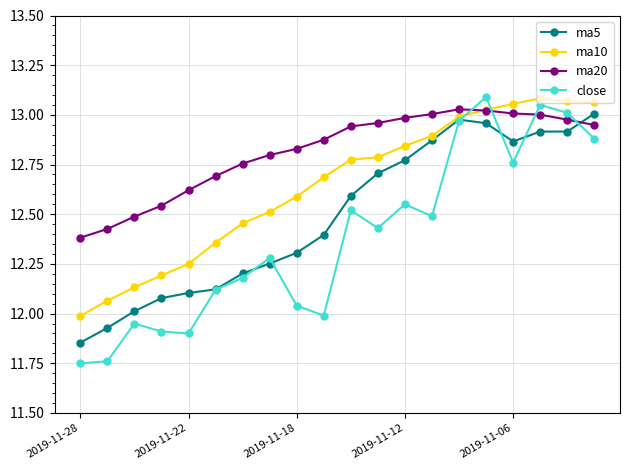

Does the chart have visible grid lines?

Yes